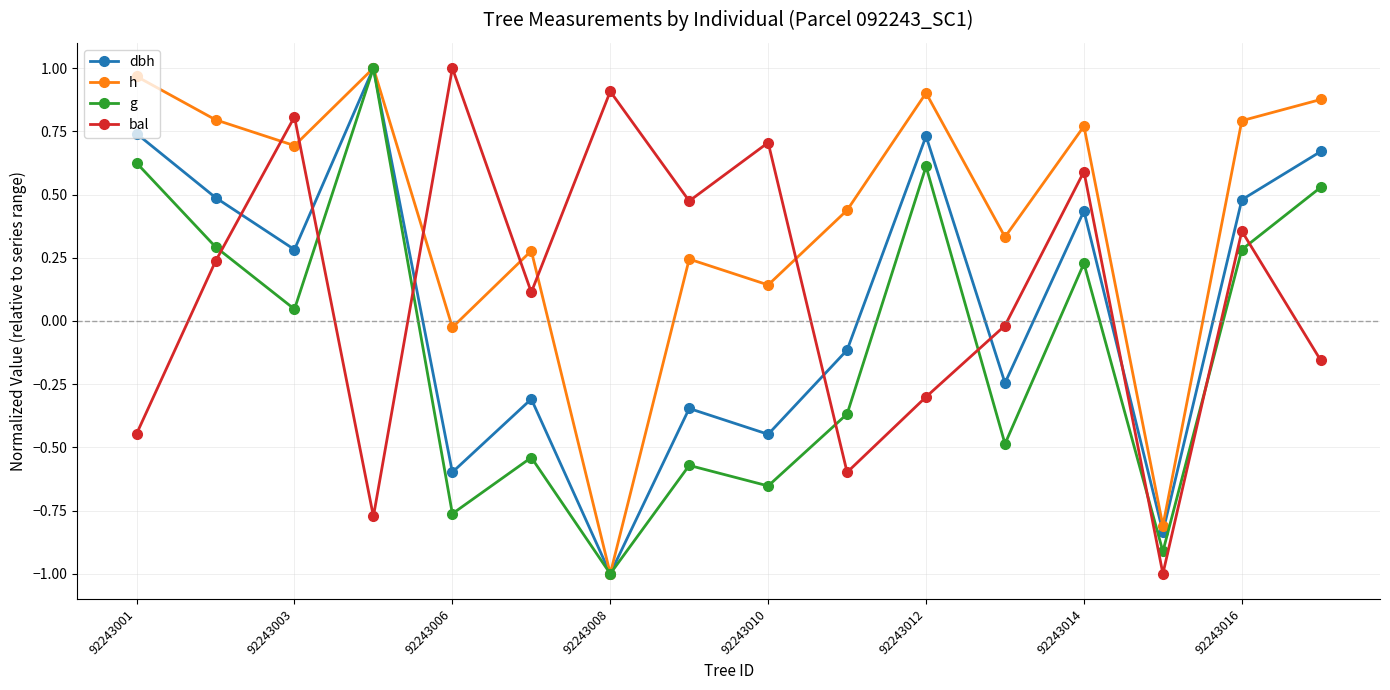

What is the difference between the maximum and minimum values in the g series?

2.0